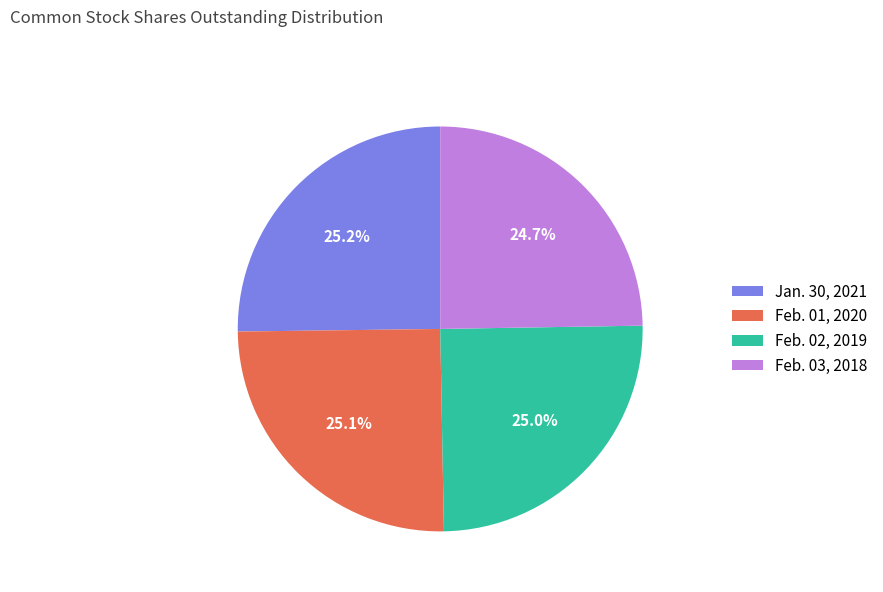

To the nearest percent, what is the average slice percentage?

25%